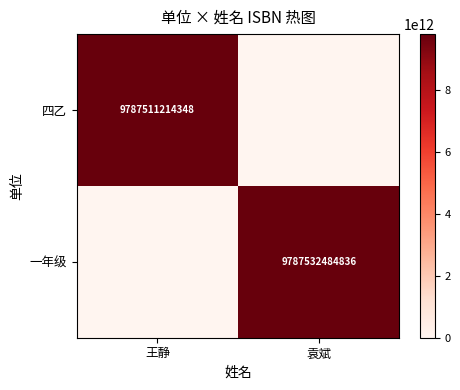

True or false: 一年级 has a value of 9787532484836 at 袁斌.

True